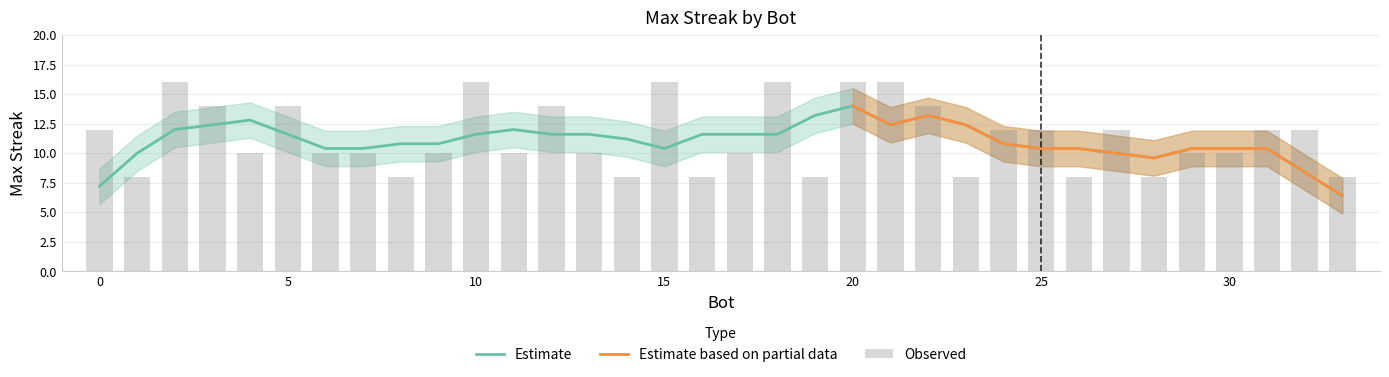

What is the maximum value shown in the chart?

16